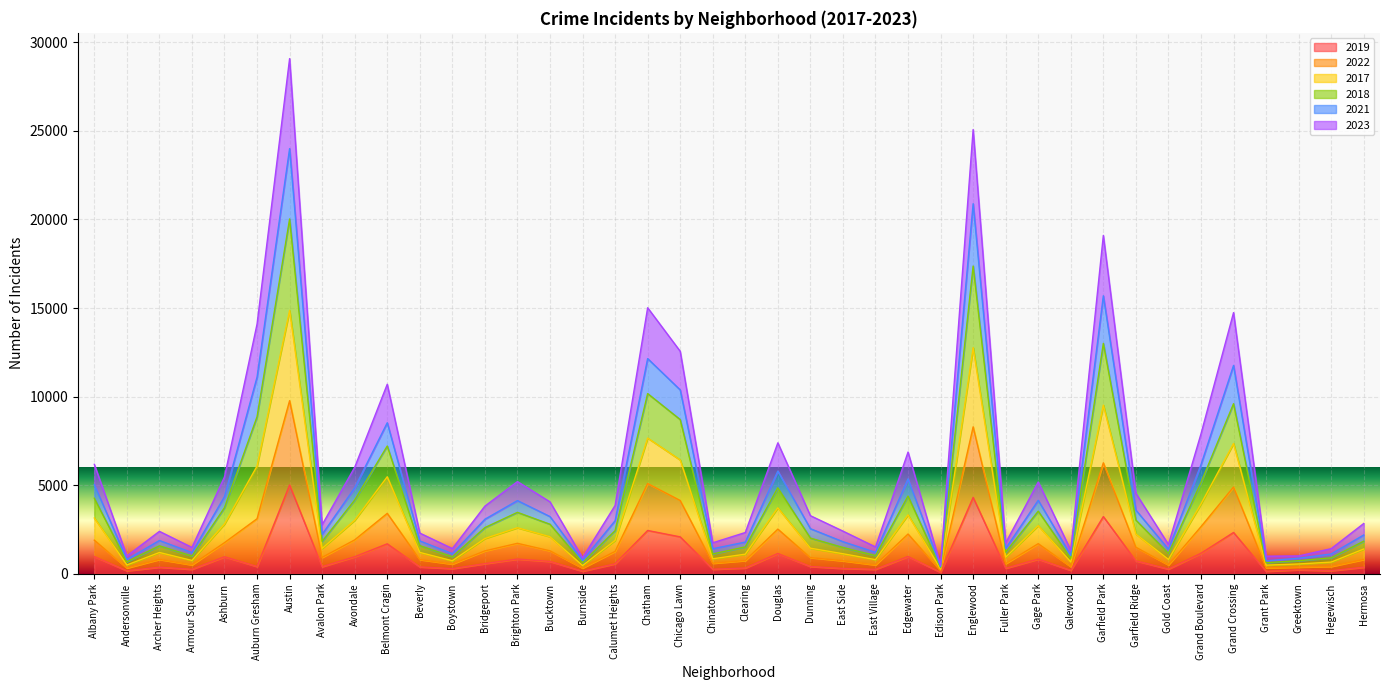

How many data points in 2019 are less than 406?

20